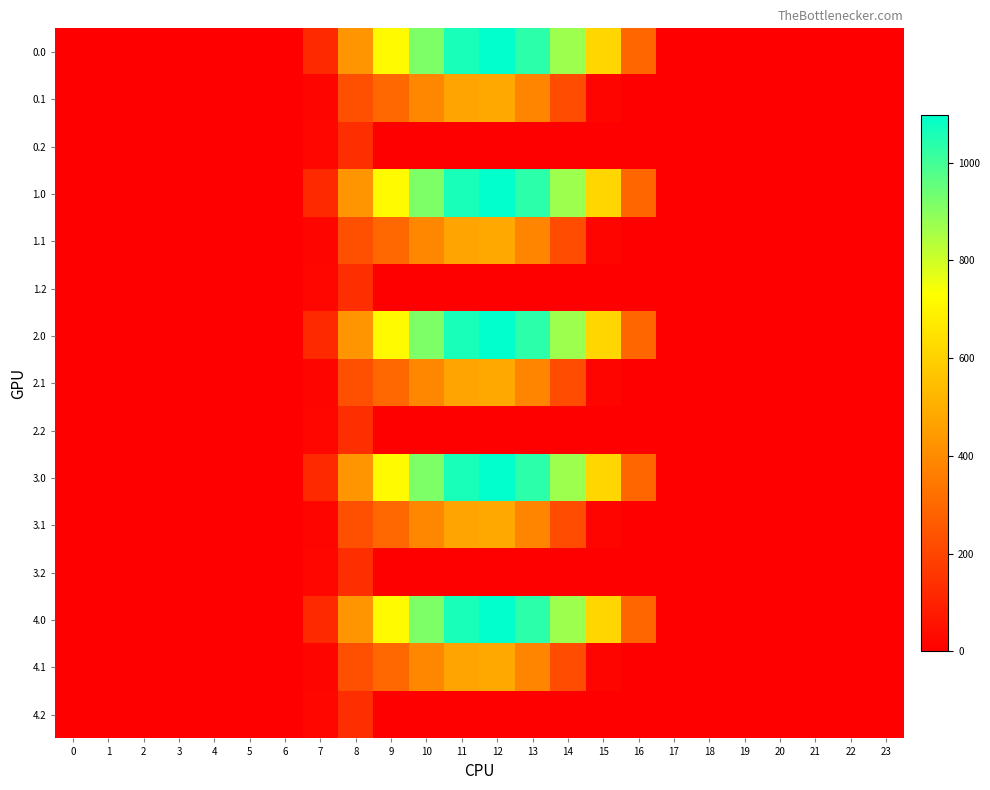

Between 8 and 7, which is larger?

8